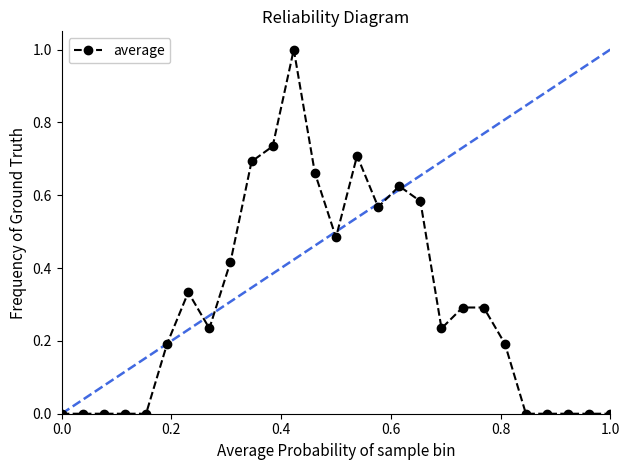

True or false: there are more than 1 points higher than both neighbors.

True